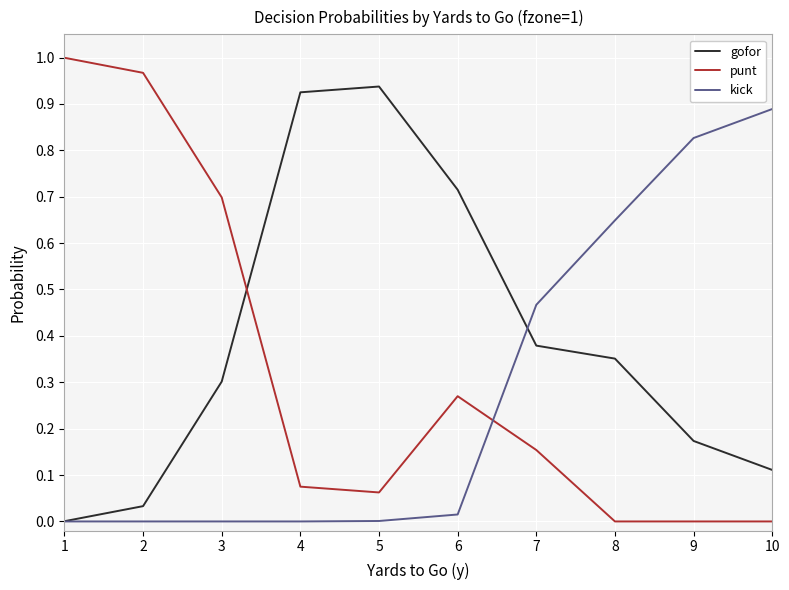

Is the value of kick at 4 greater than the value of gofor at 9?

No